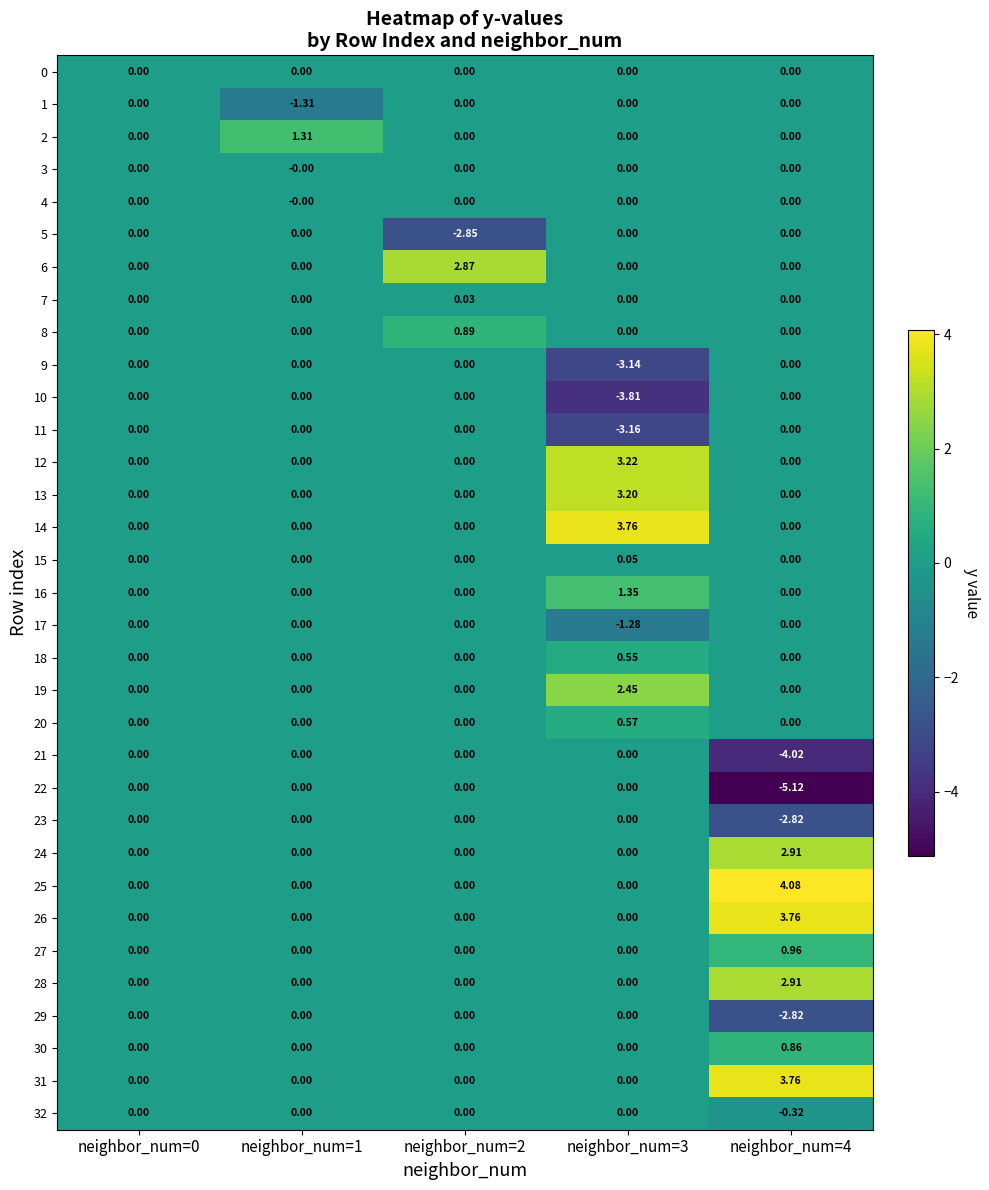

Is the value of 27 at neighbor_num=4 greater than the value of 25 at neighbor_num=2?

Yes